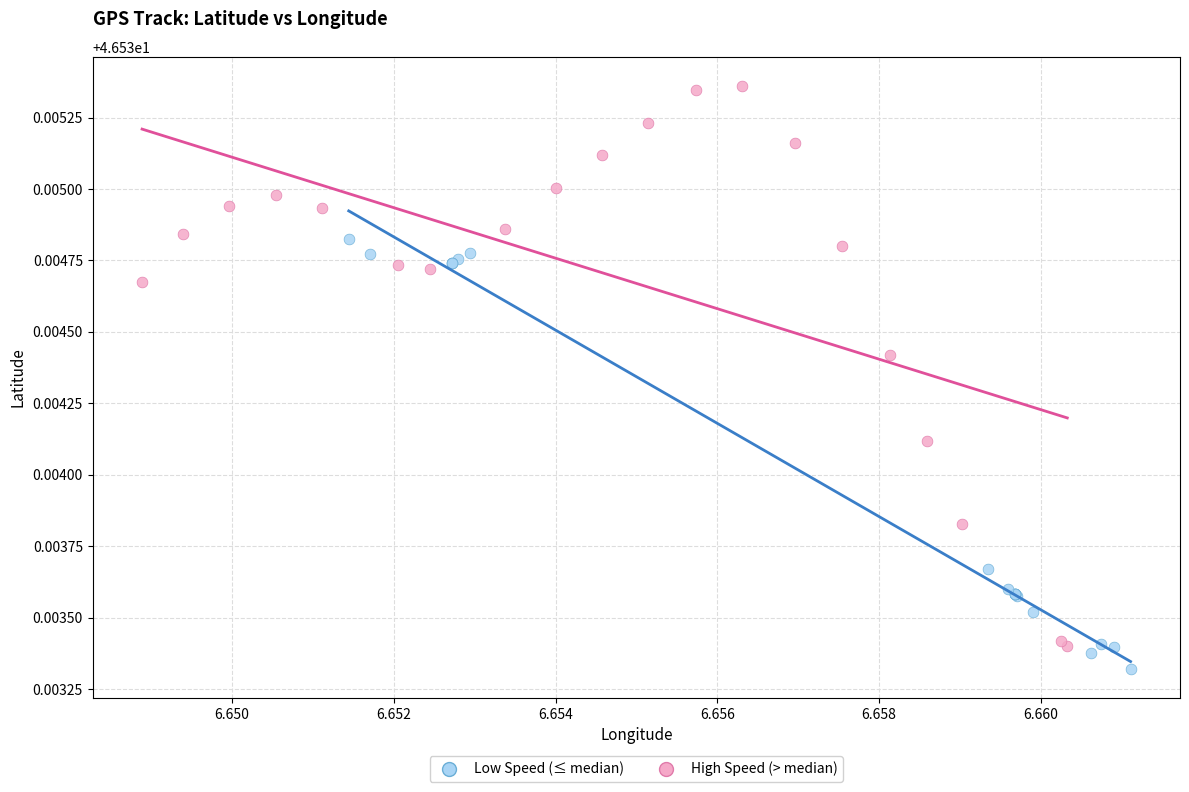

Which series reaches the maximum Y coordinate?

High Speed (> median)